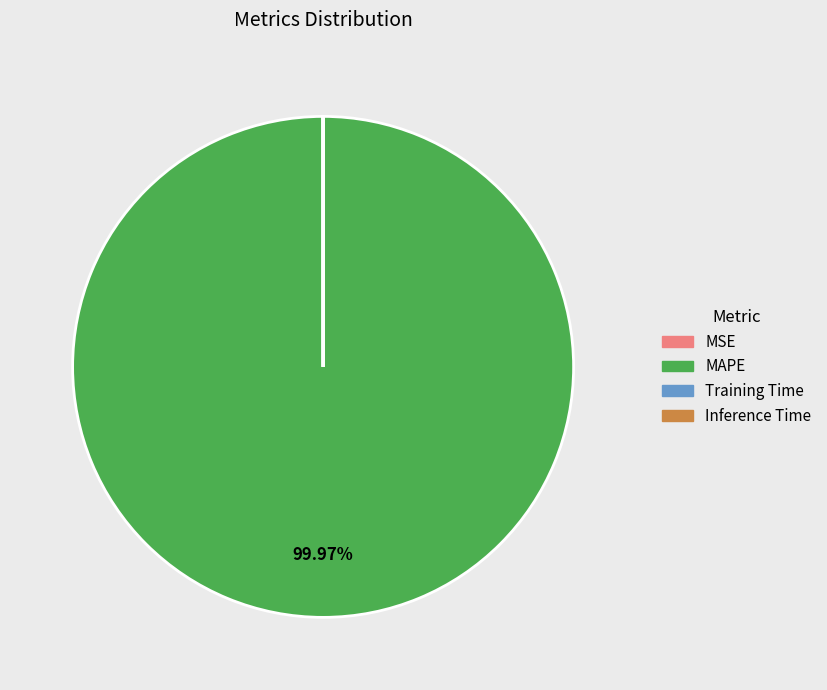

Which category accounts for the majority?

MAPE